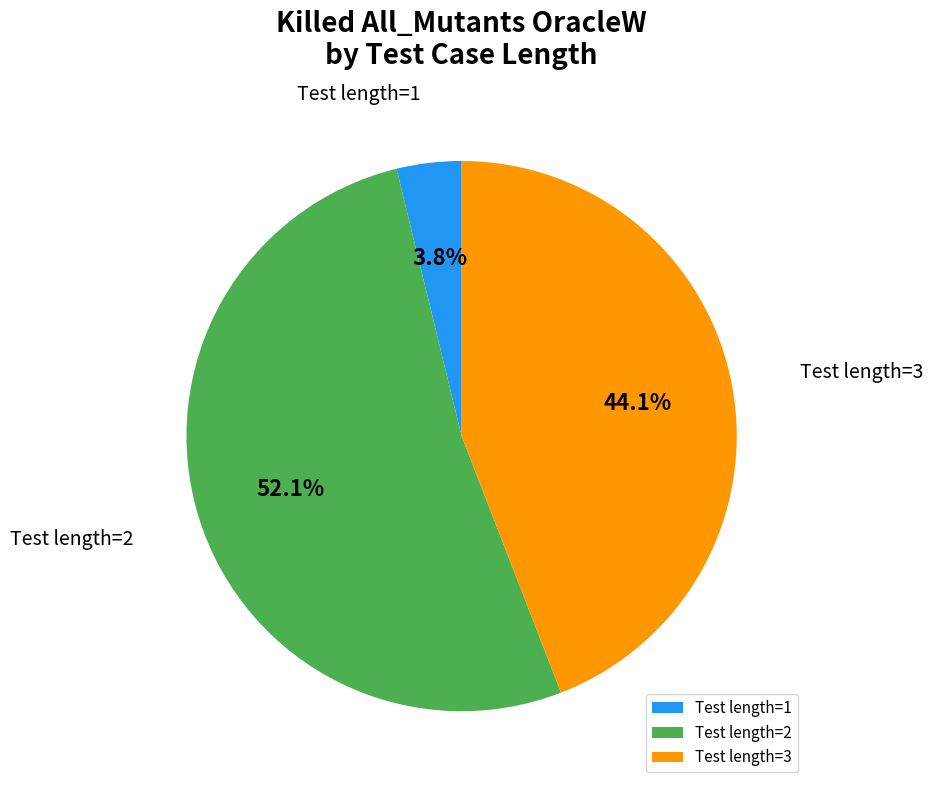

What portion of the pie excludes Test length=1?

96.2%